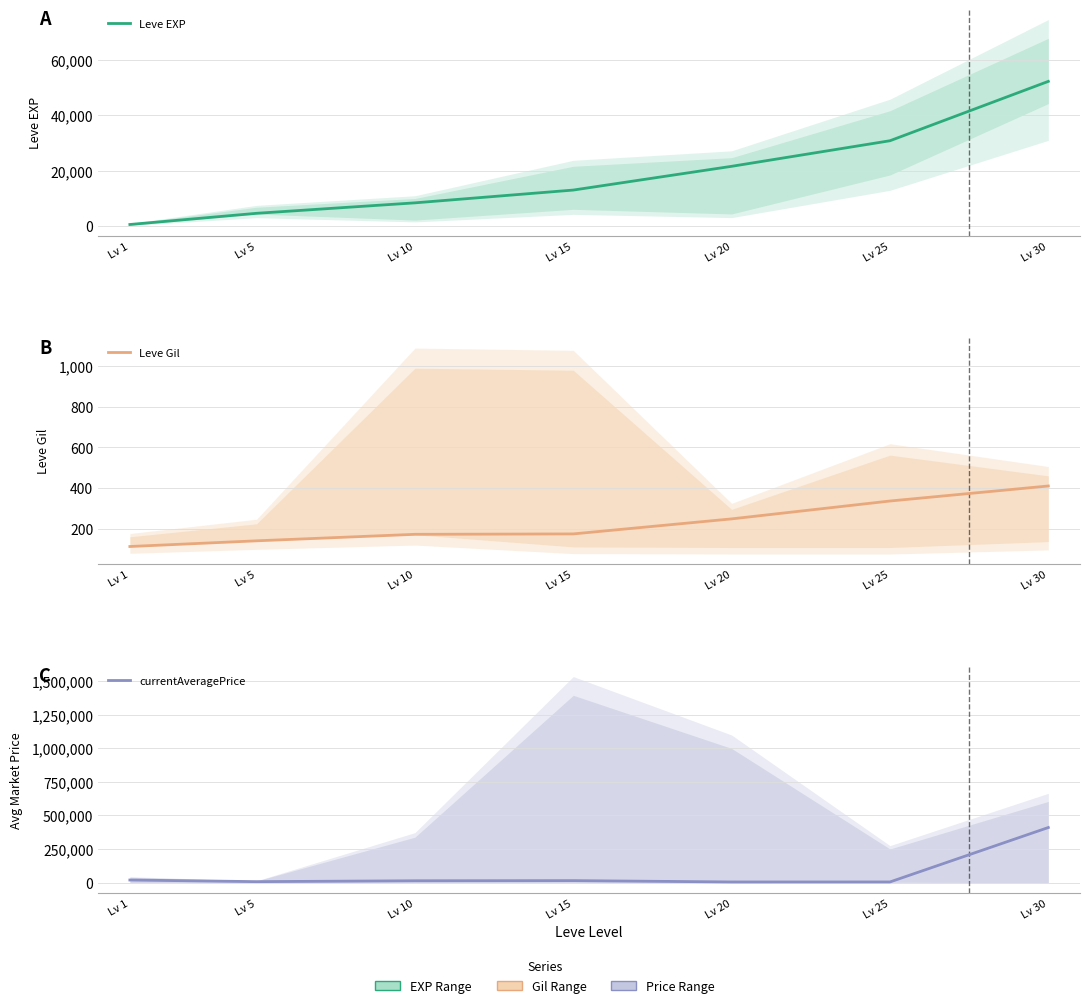

What is the difference between the highest and lowest values at Lv 15?

14326